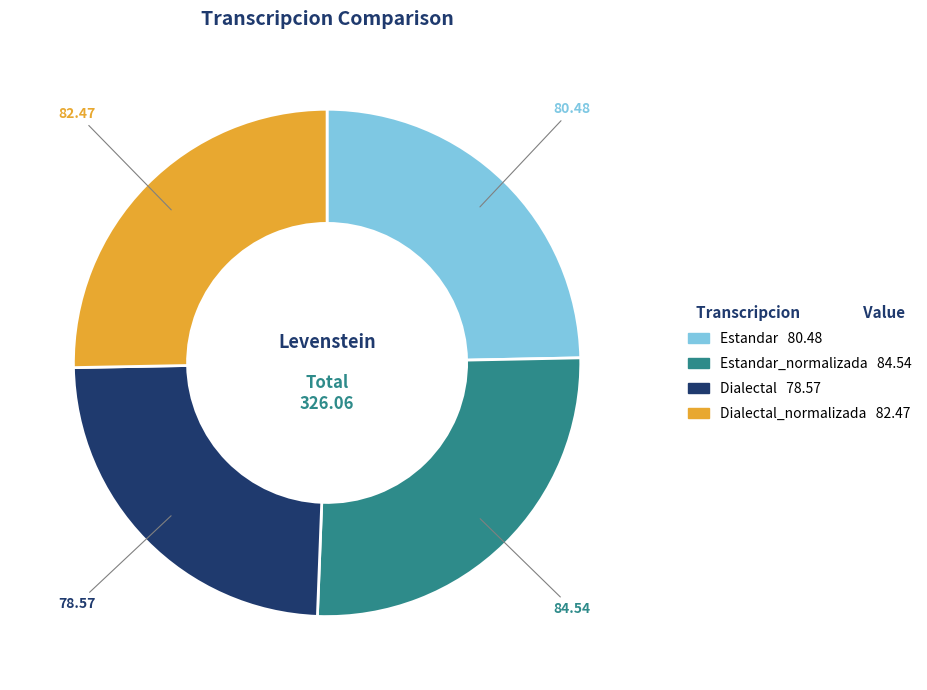

Is there any slice that represents more than half of the pie?

No